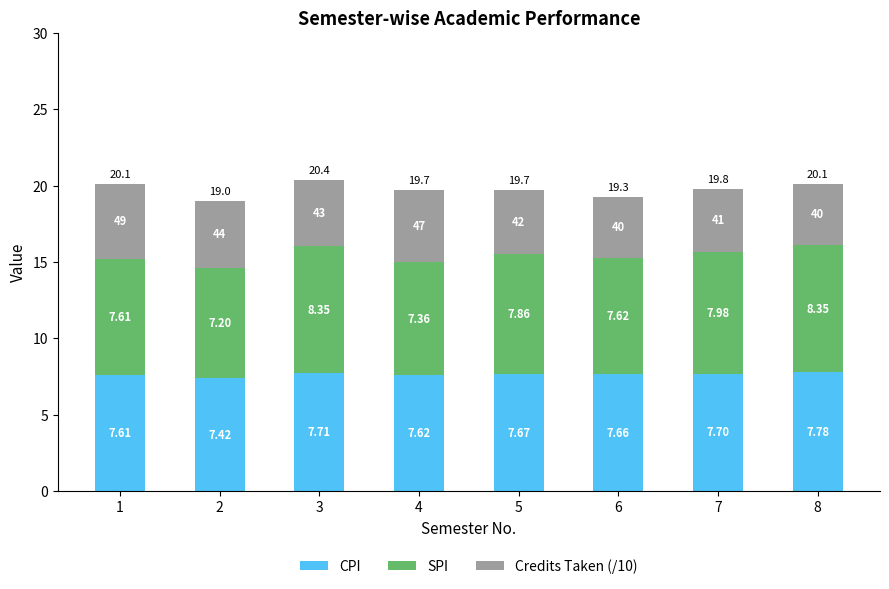

List the labels in order of CPI value, largest first.

8, 3, 7, 5, 6, 4, 1, 2